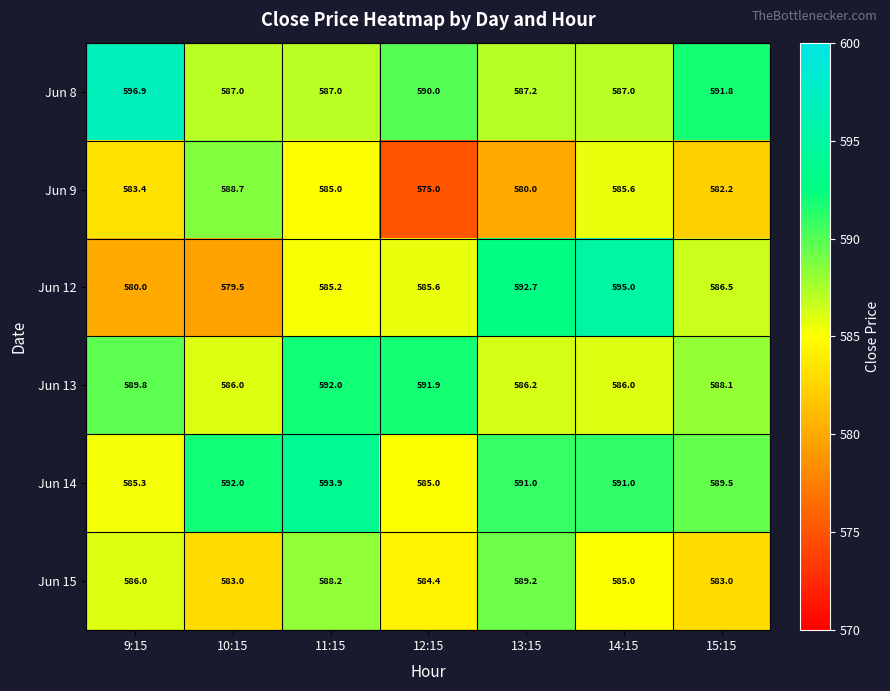

What is the highest value of the Jun 9 series?

588.7